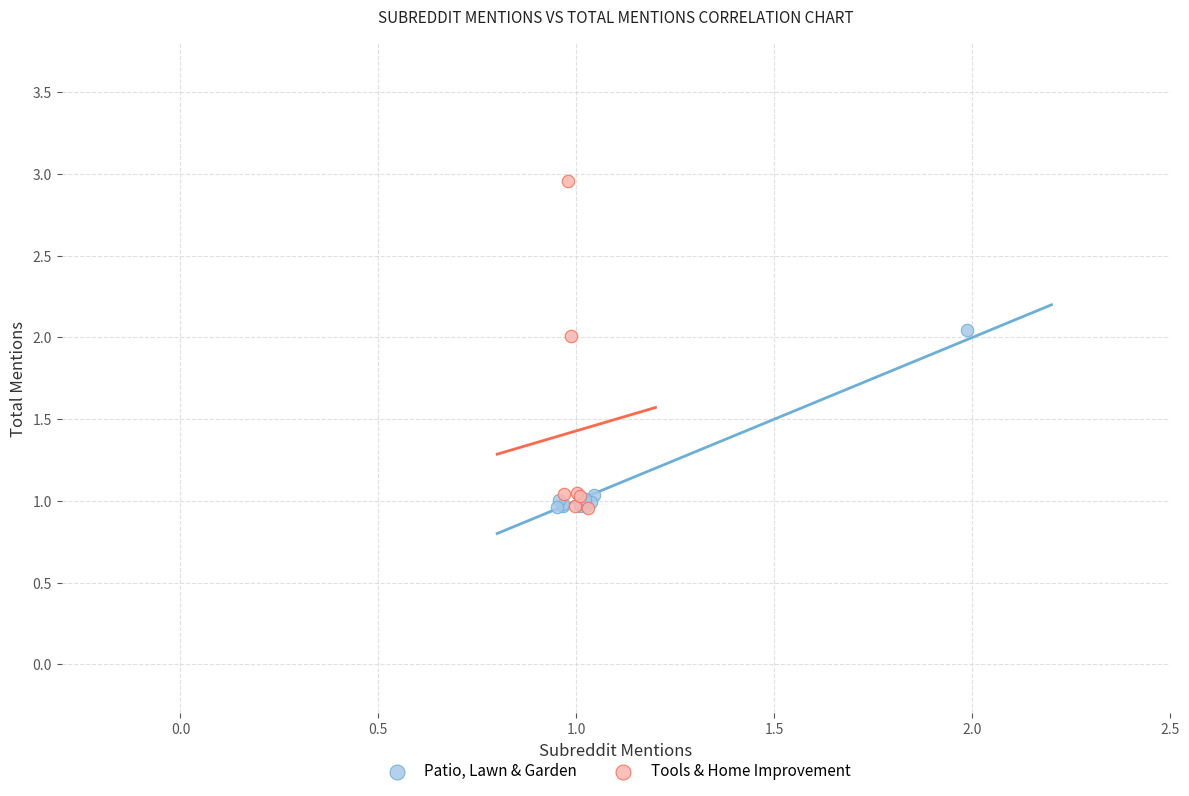

Which series has the widest spread of Y values?

Tools & Home Improvement